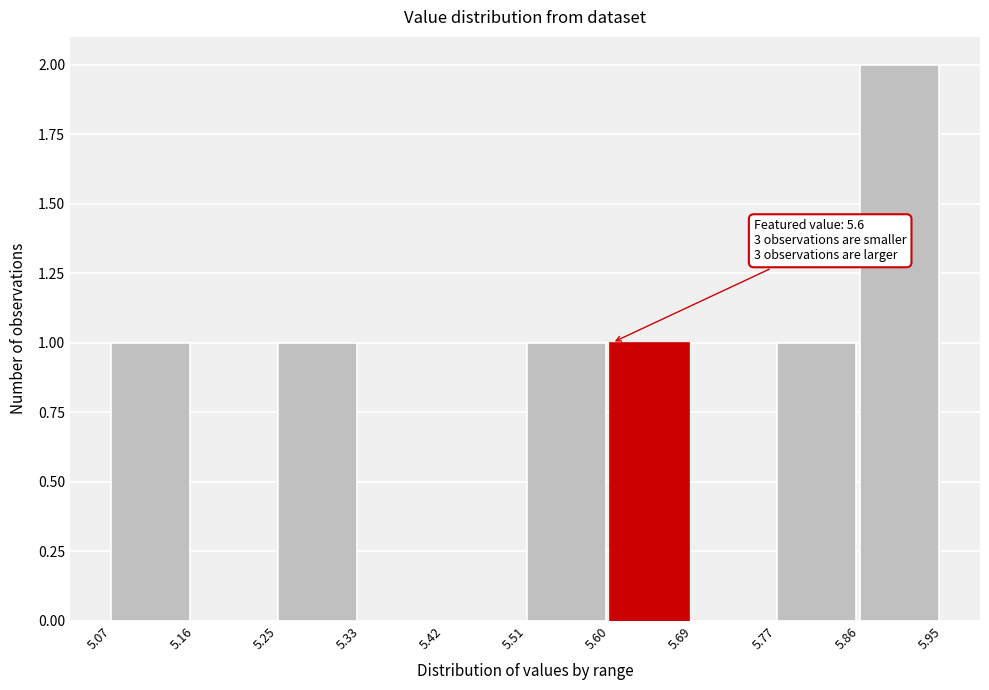

Which range on the x-axis has the tallest bar?

5.86 to 5.95